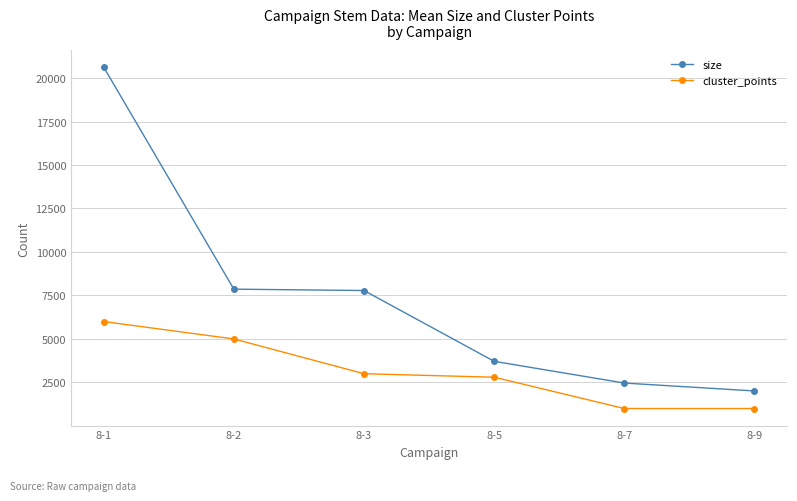

What is the minimum value for size?

2009.8